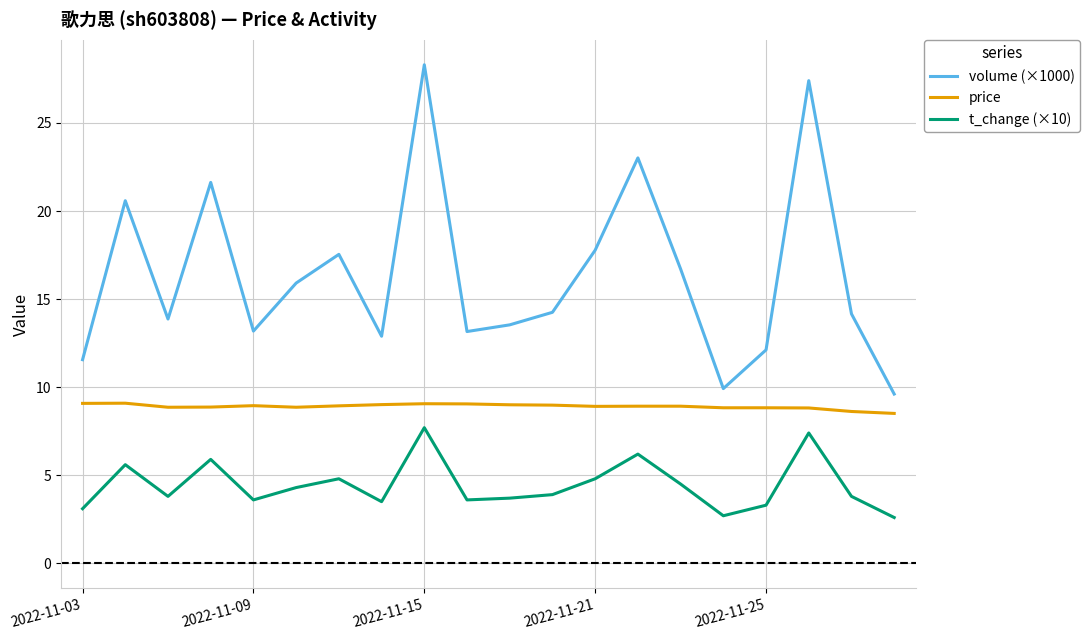

Which series has the largest range (max minus min)?

volume (×1000)